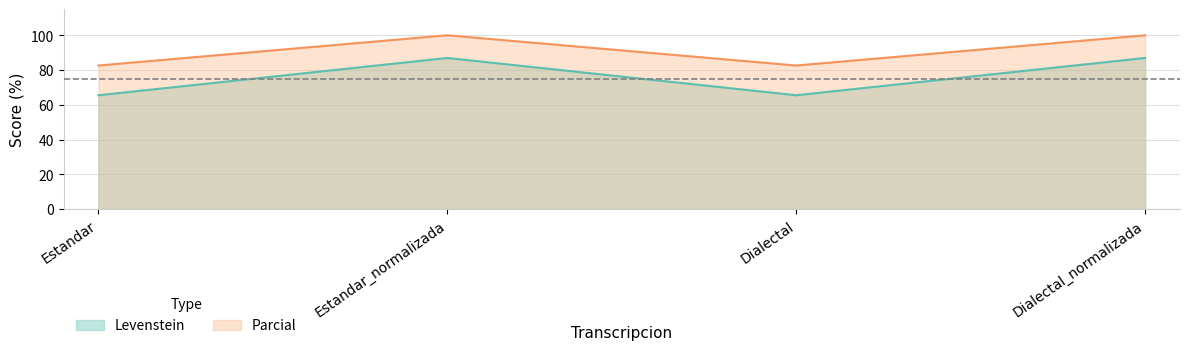

The value of Parcial at Estandar is 146.4. True or false?

False